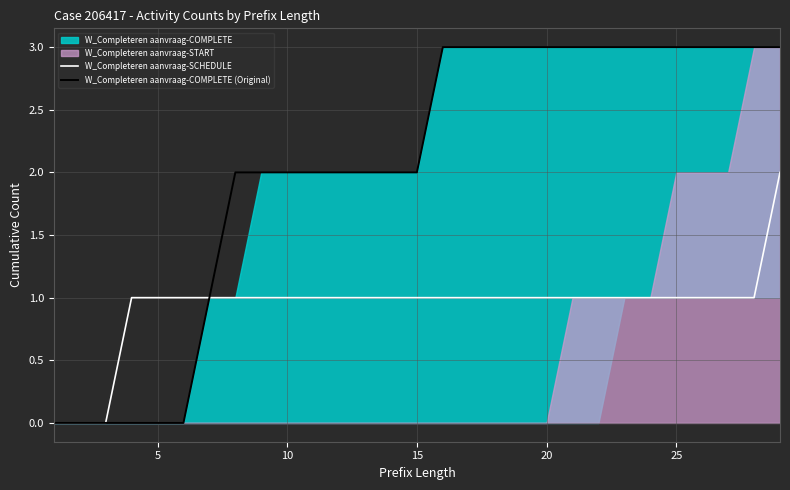

True or false: W_Completeren aanvraag-SCHEDULE has a value of 1 at 15.

True